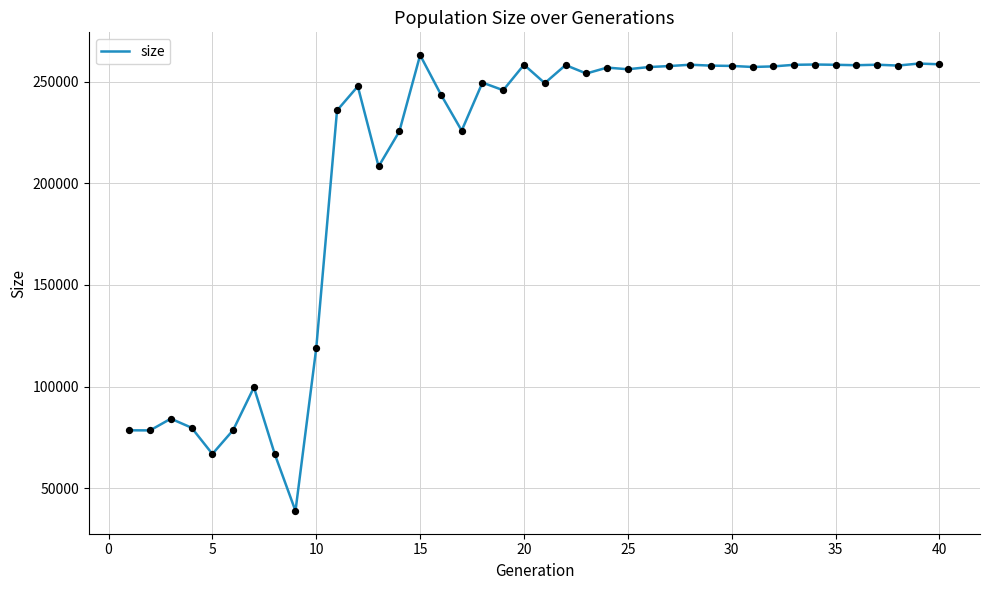

What is the smallest value displayed?

38799